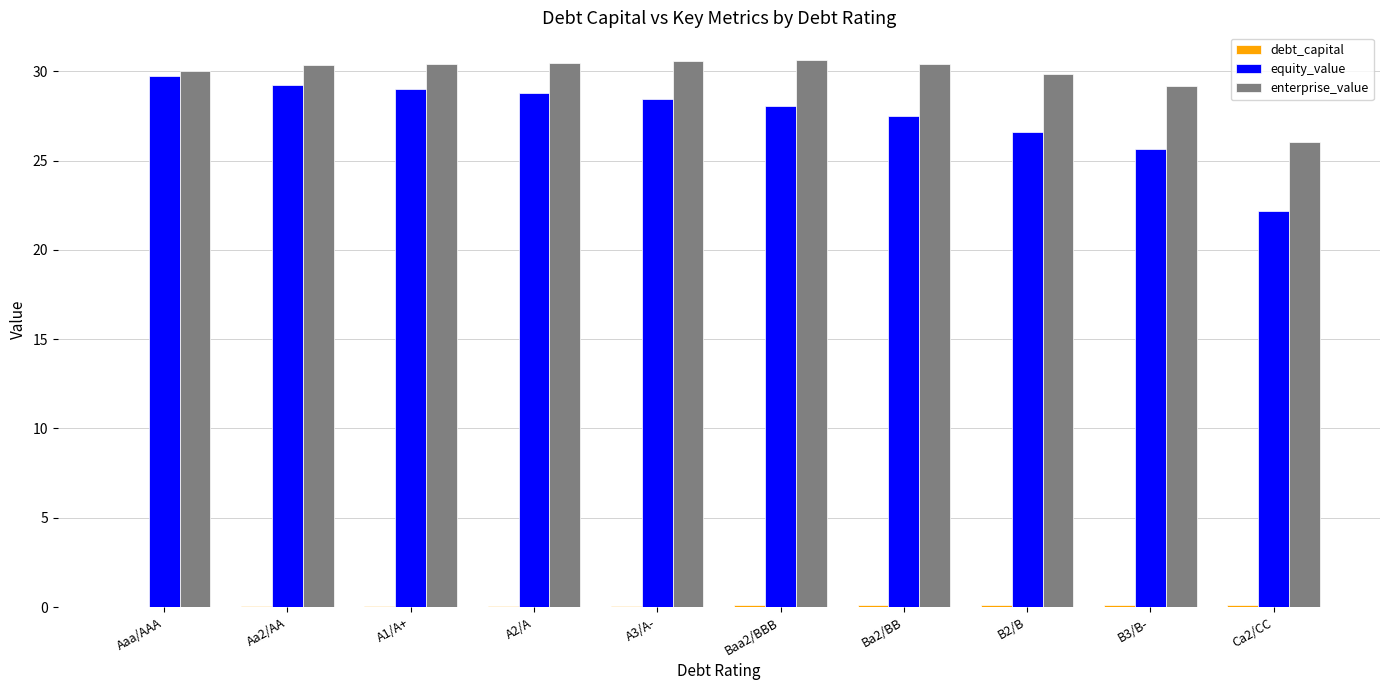

Does the chart contain stacked bars?

No